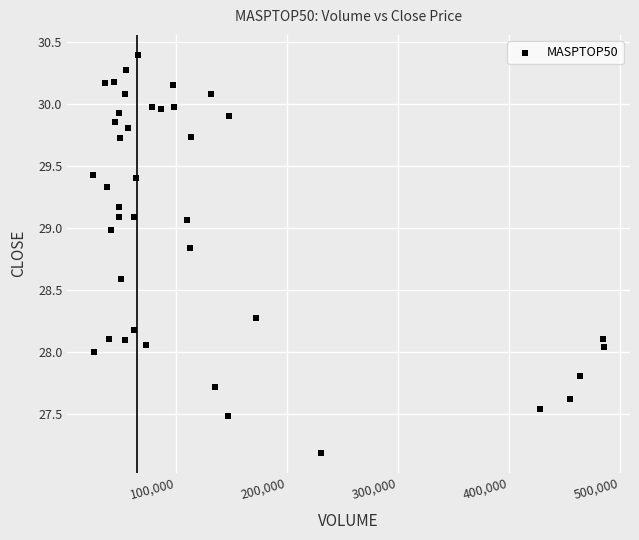

What is the range of Y values (max minus min)?

3.2